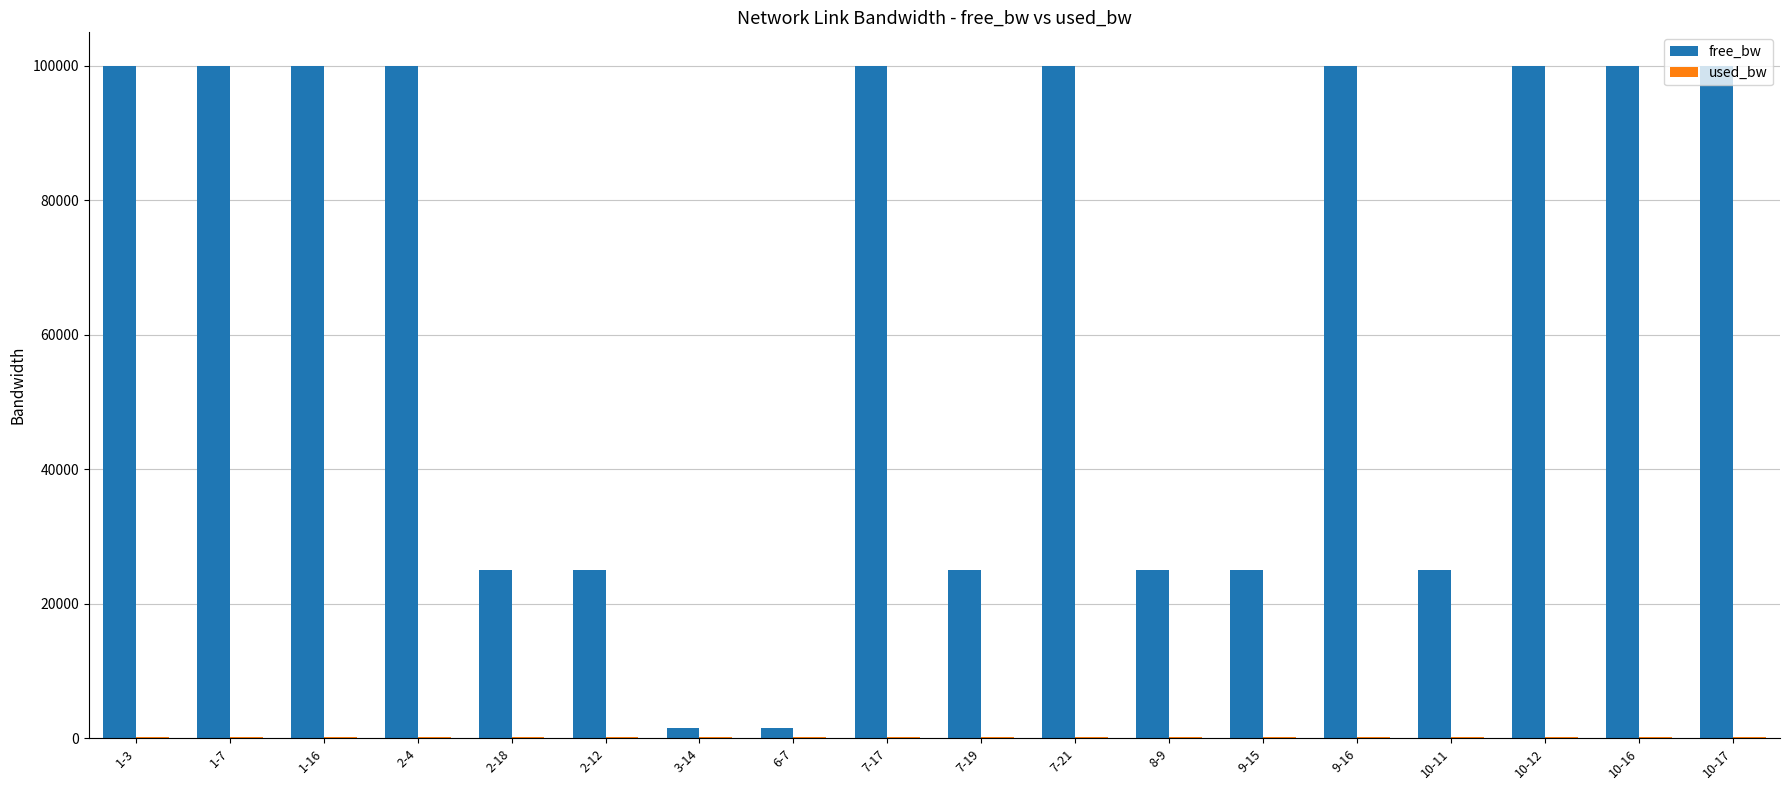

Which series has the largest total across all categories?

free_bw